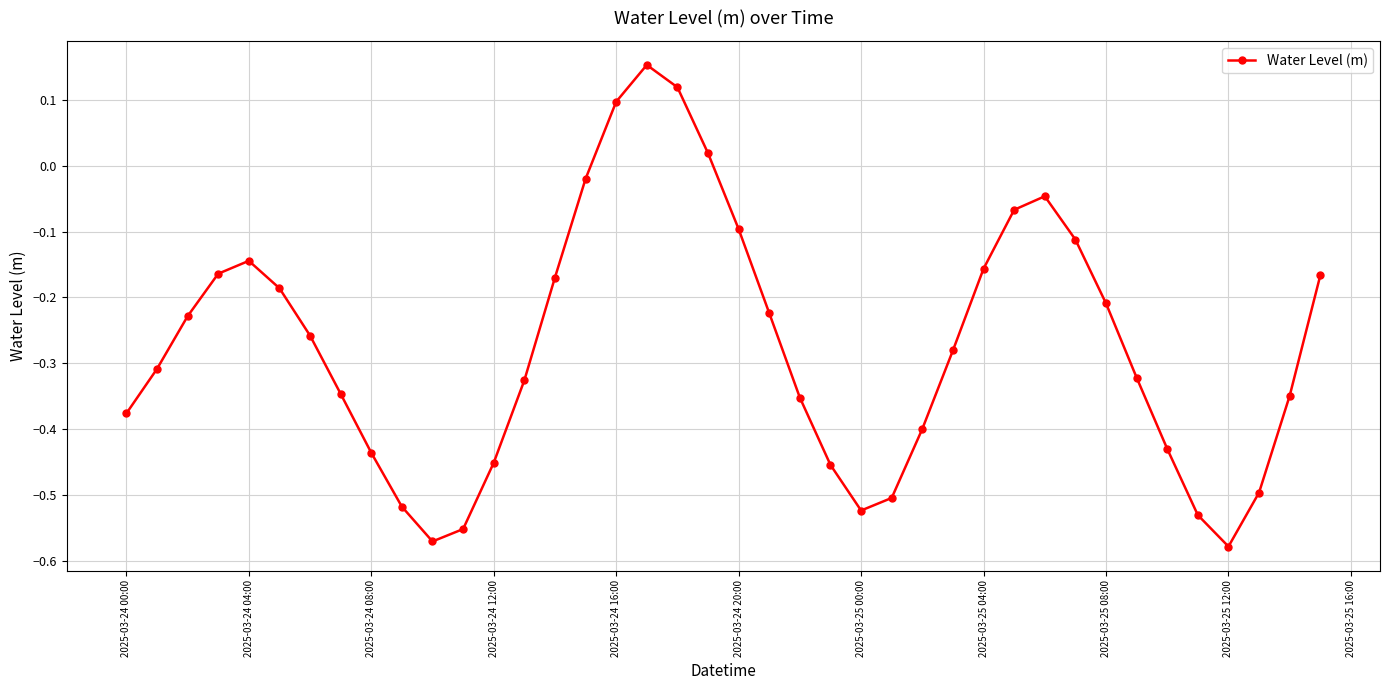

Count the number of values greater than 0.

4